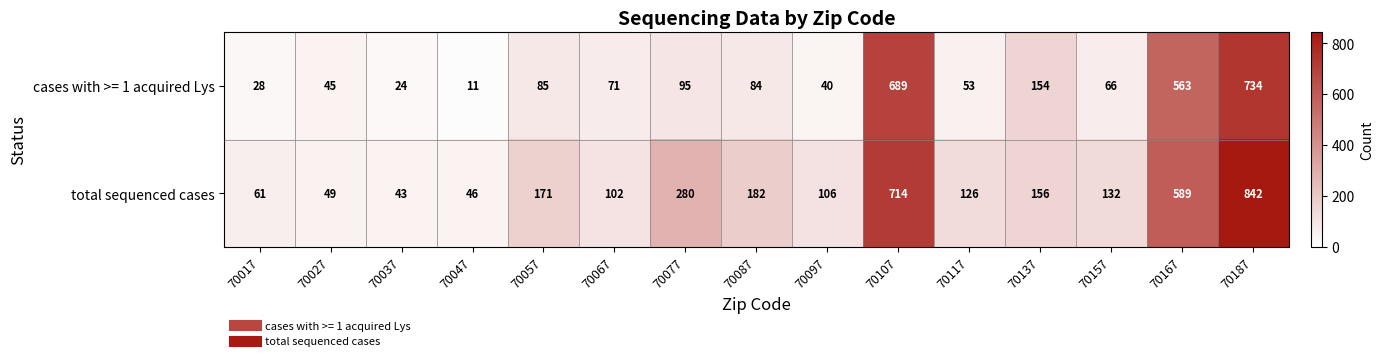

Which category has the highest value across all series?

70187